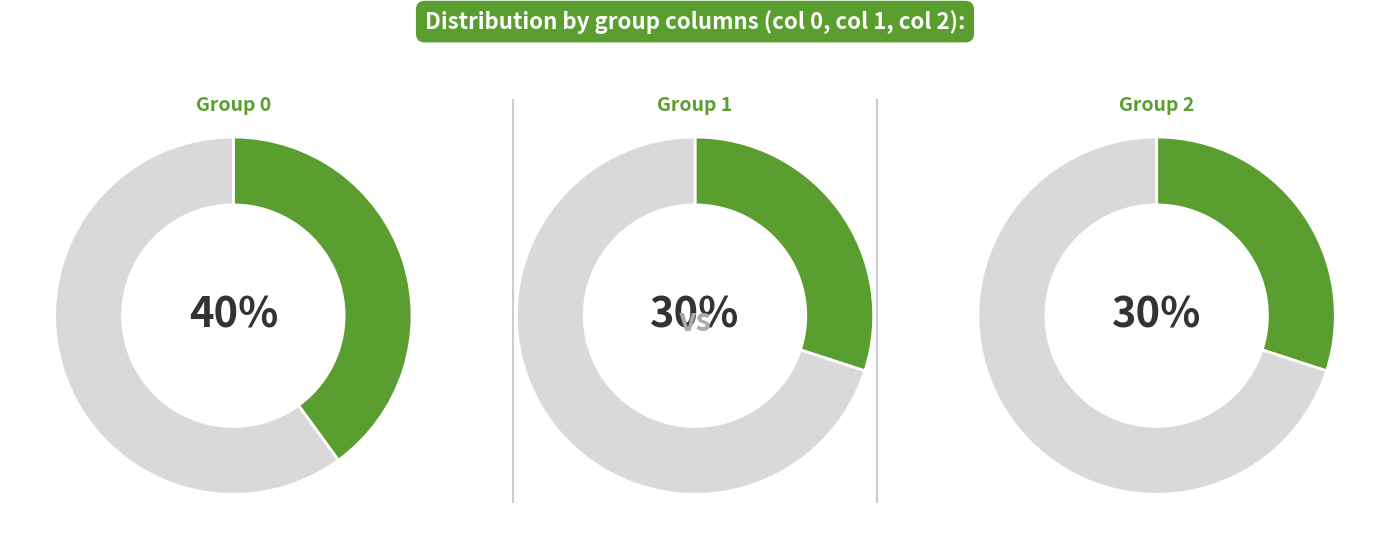

Does any single category account for the majority?

No